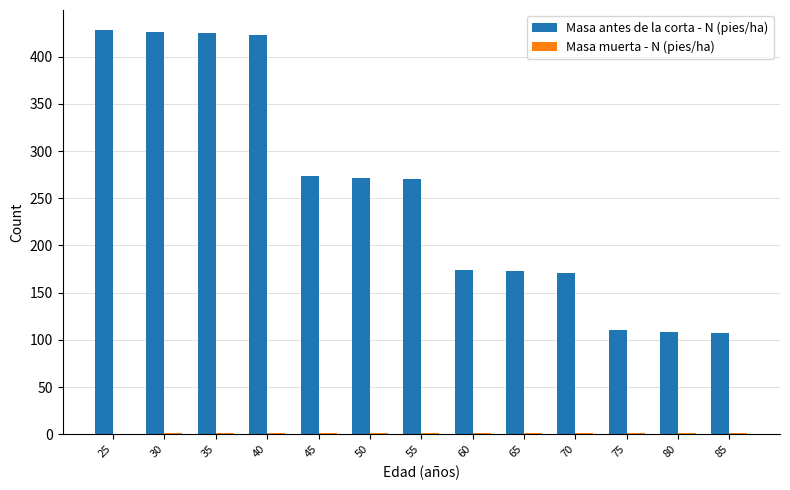

Does the chart contain stacked bars?

No